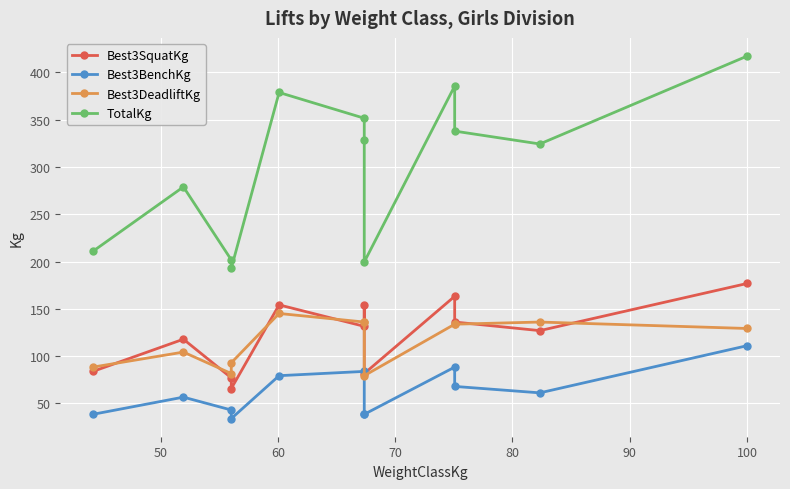

What is the greatest value displayed?

417.3